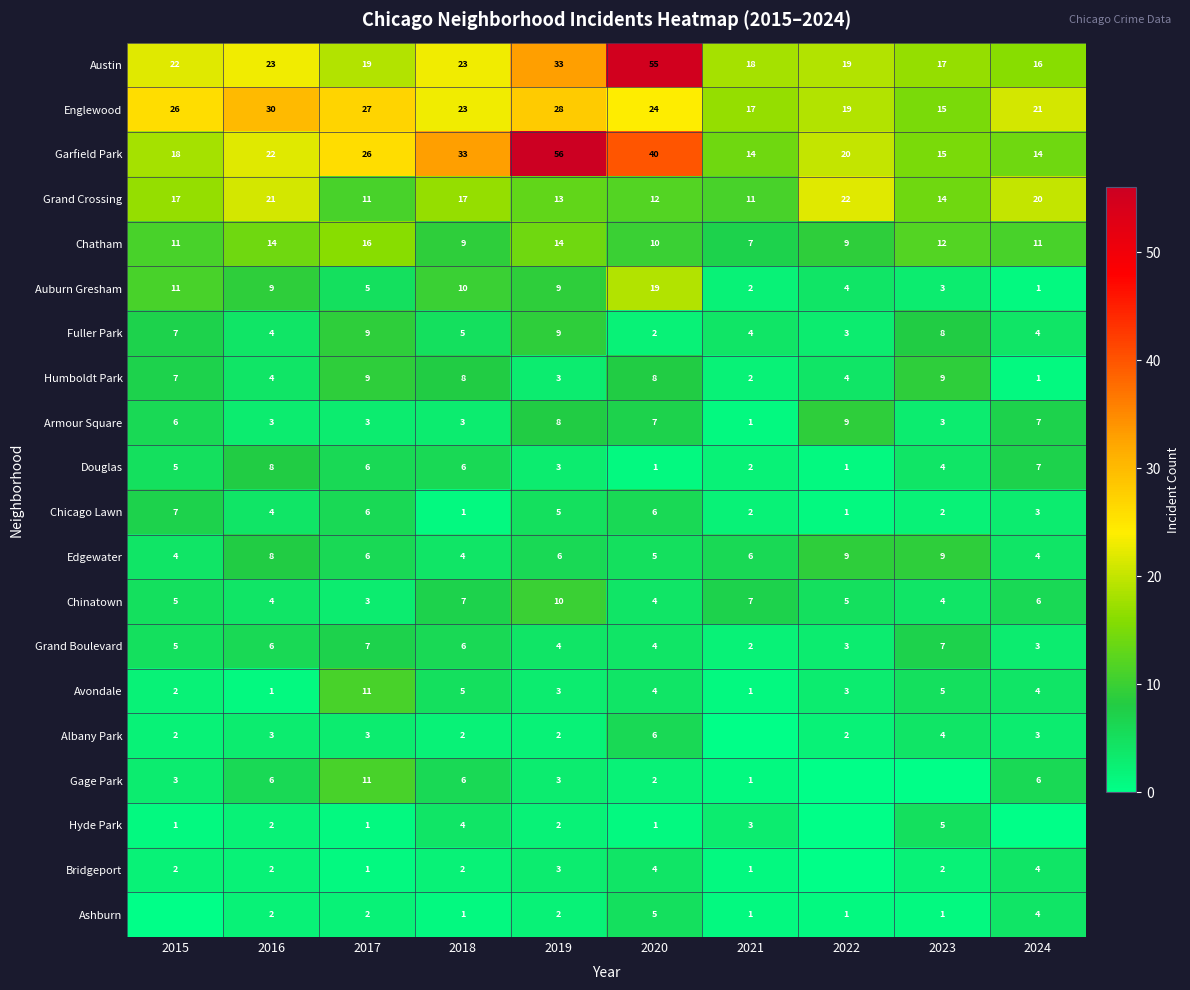

What is the sum of the Fuller Park values at 2021 and 2023?

12